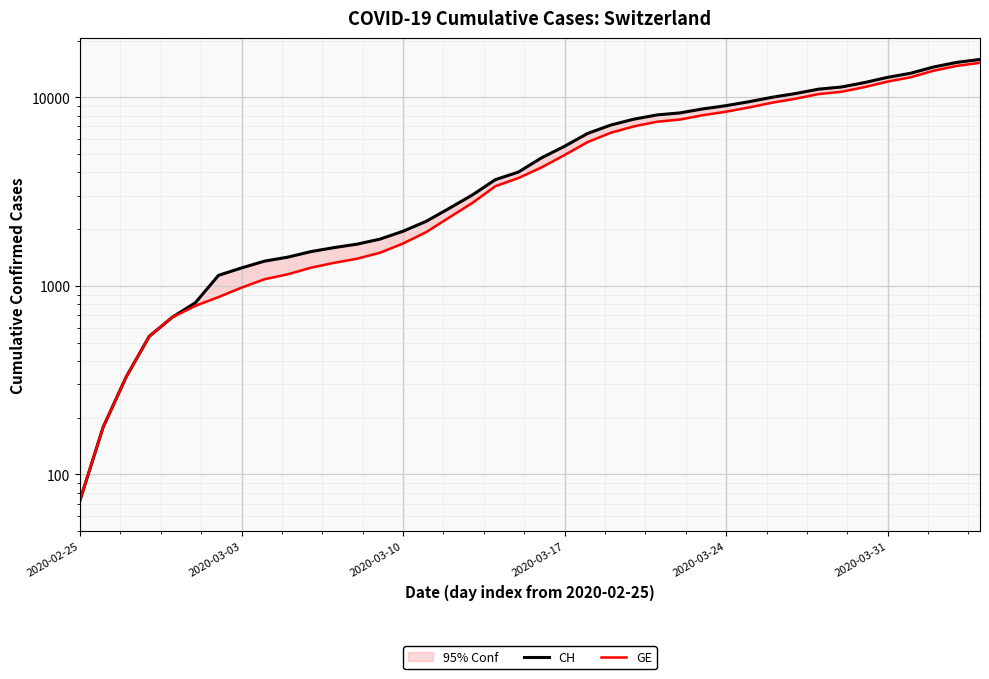

Which series has the widest spread of values?

CH